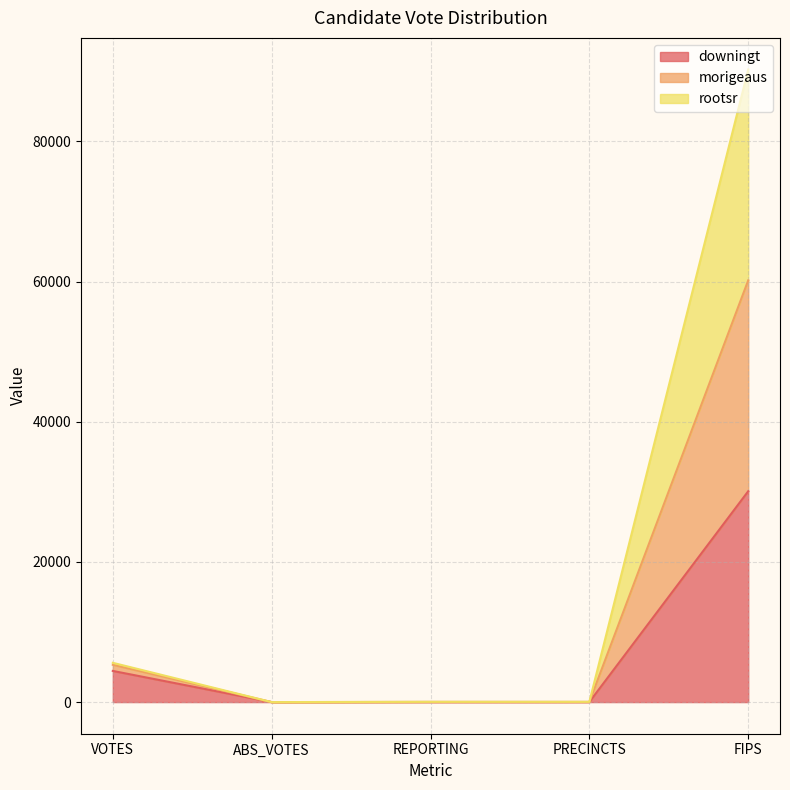

True or false: morigeaus and rootsr intersect in this chart.

False